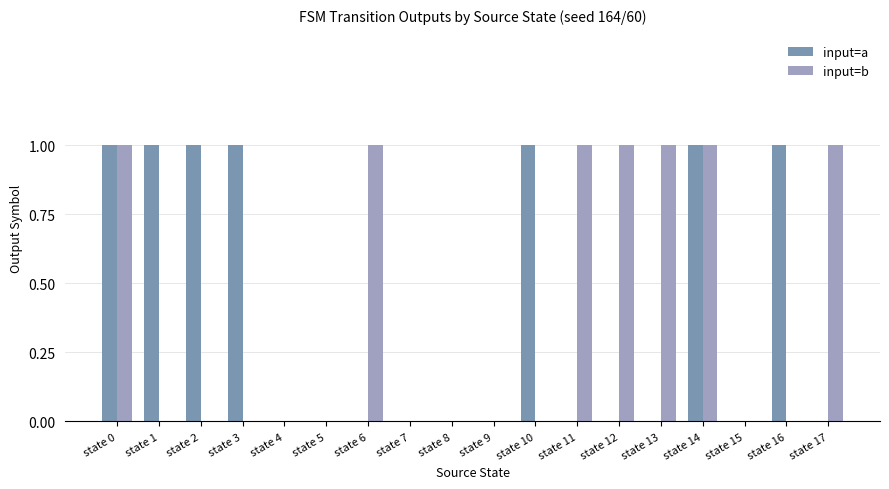

What is the total value across all series at state 17?

1